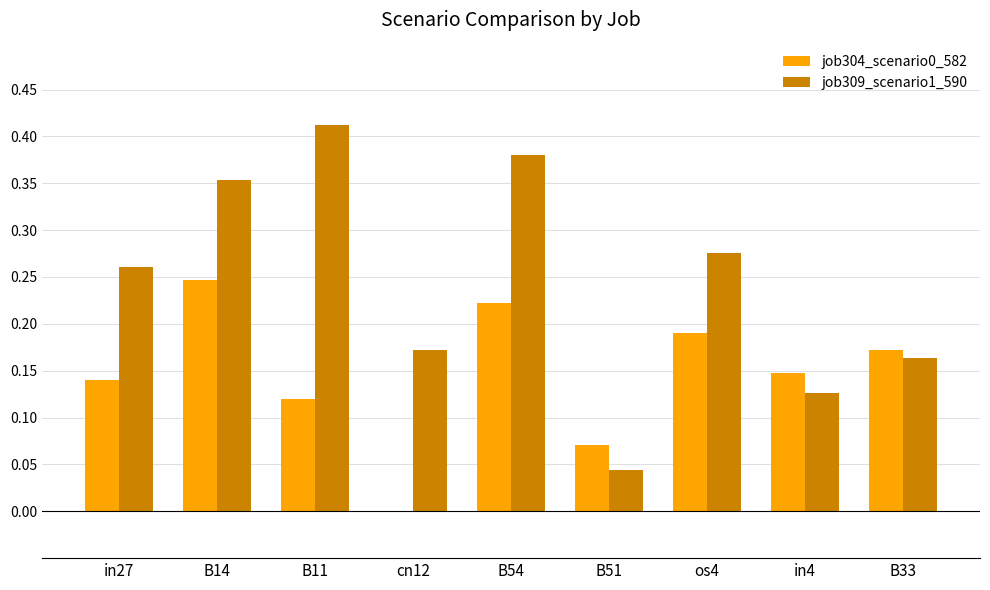

Which series changed the most between B11 and cn12?

job309_scenario1_590